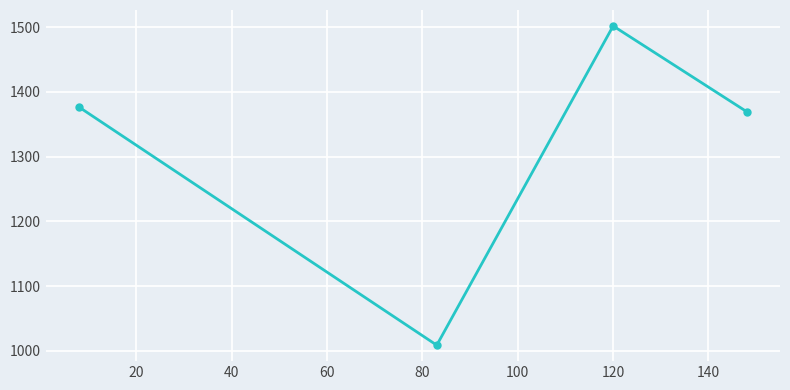

Reading left to right, list all the values displayed in this chart.

1376.4	1008.6	1502.0	1369.6